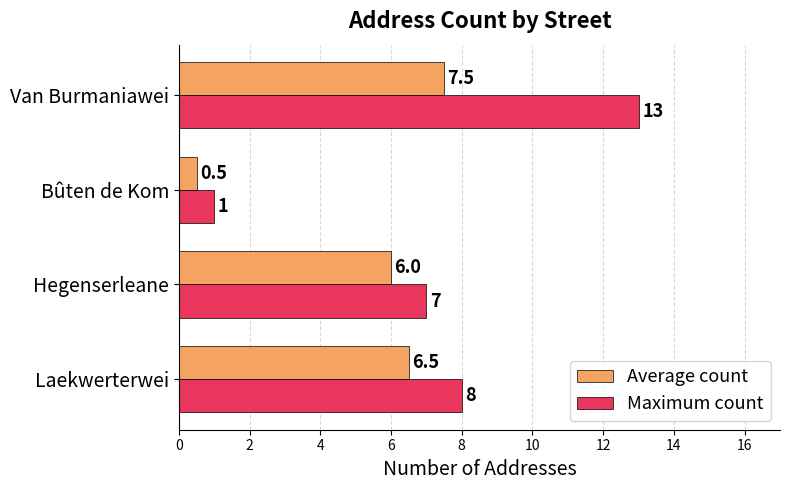

List the labels in order of Average count value, largest first.

Van Burmaniawei, Laekwerterwei, Hegenserleane, Bûten de Kom